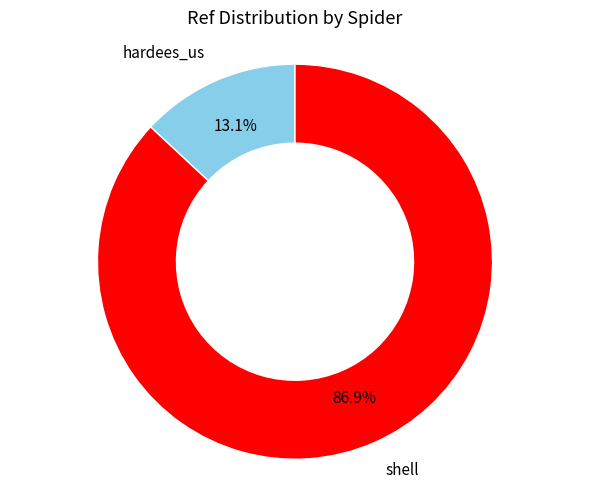

Does any single category account for the majority?

Yes